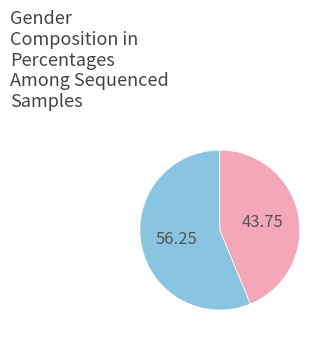

Is there any slice that represents more than half of the pie?

Yes